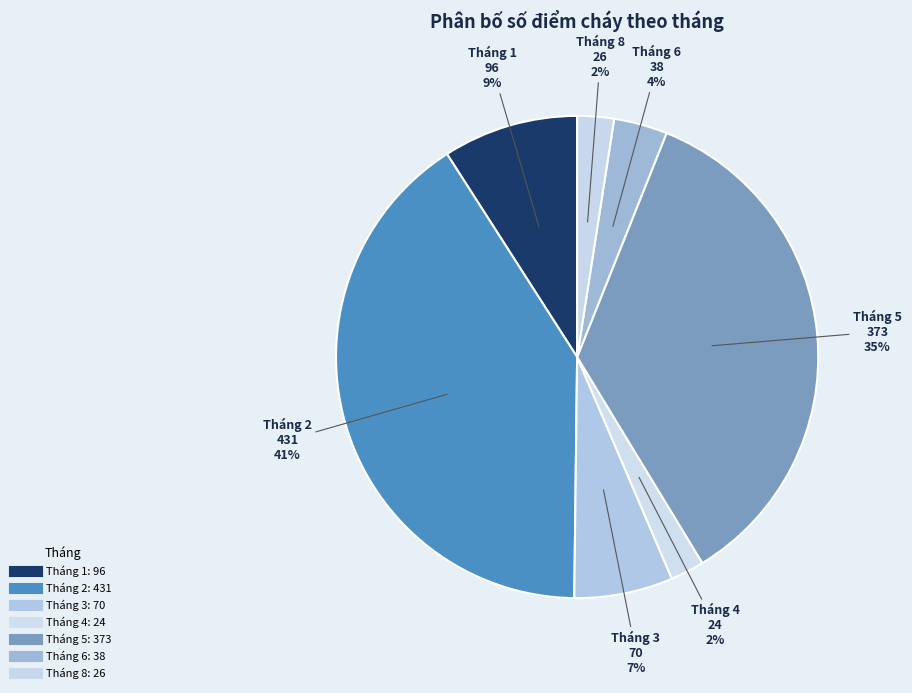

Count the number of slices in the pie.

7